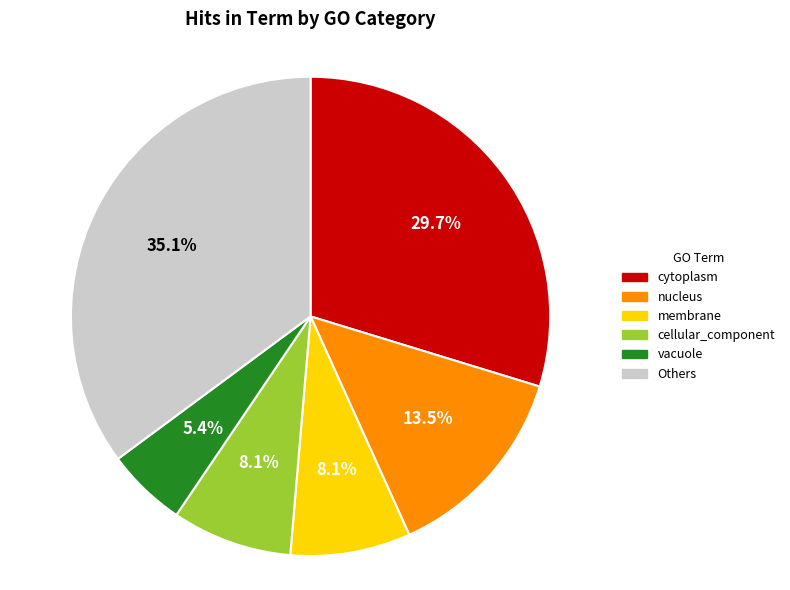

Is there a majority slice in this chart?

No